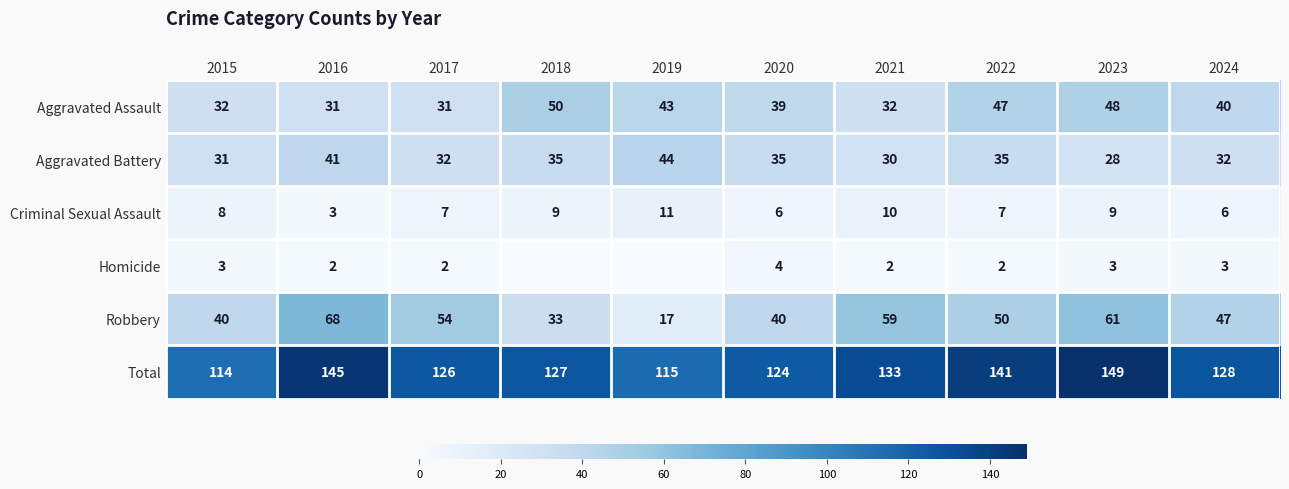

Rank the series at 2020 from highest to lowest value.

Total, Robbery, Aggravated Assault, Aggravated Battery, Criminal Sexual Assault, Homicide